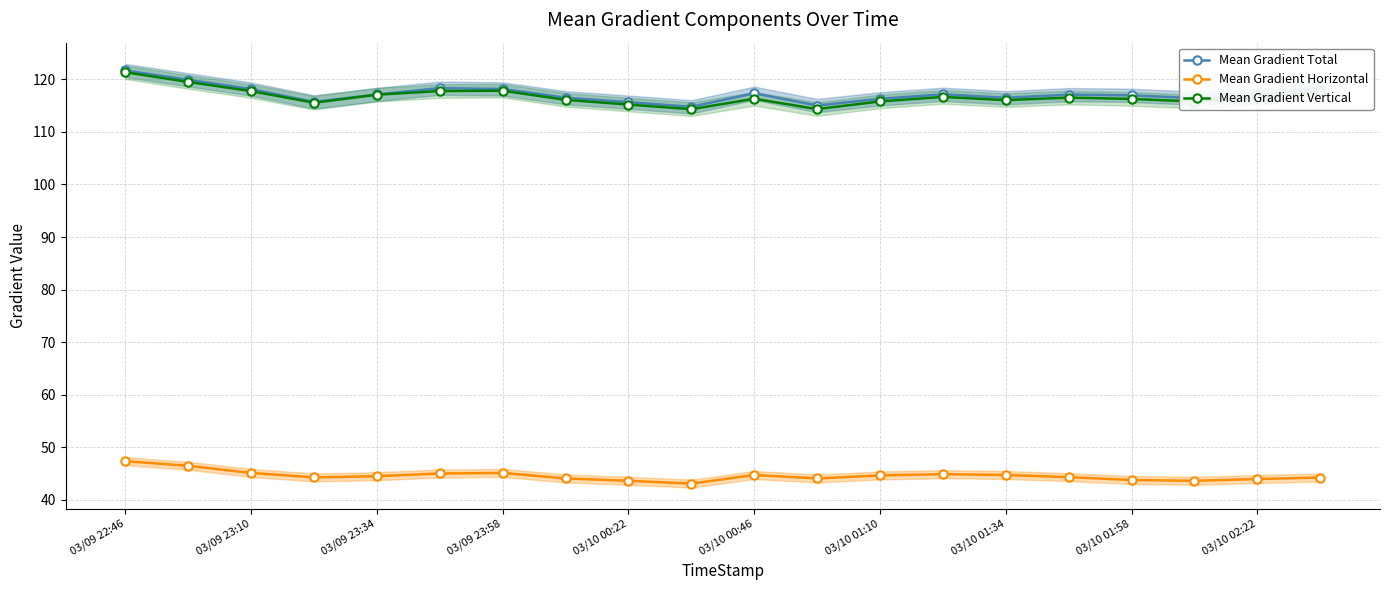

The Mean Gradient Total series shows 121.7 at 03/09 22:46. True or false?

True